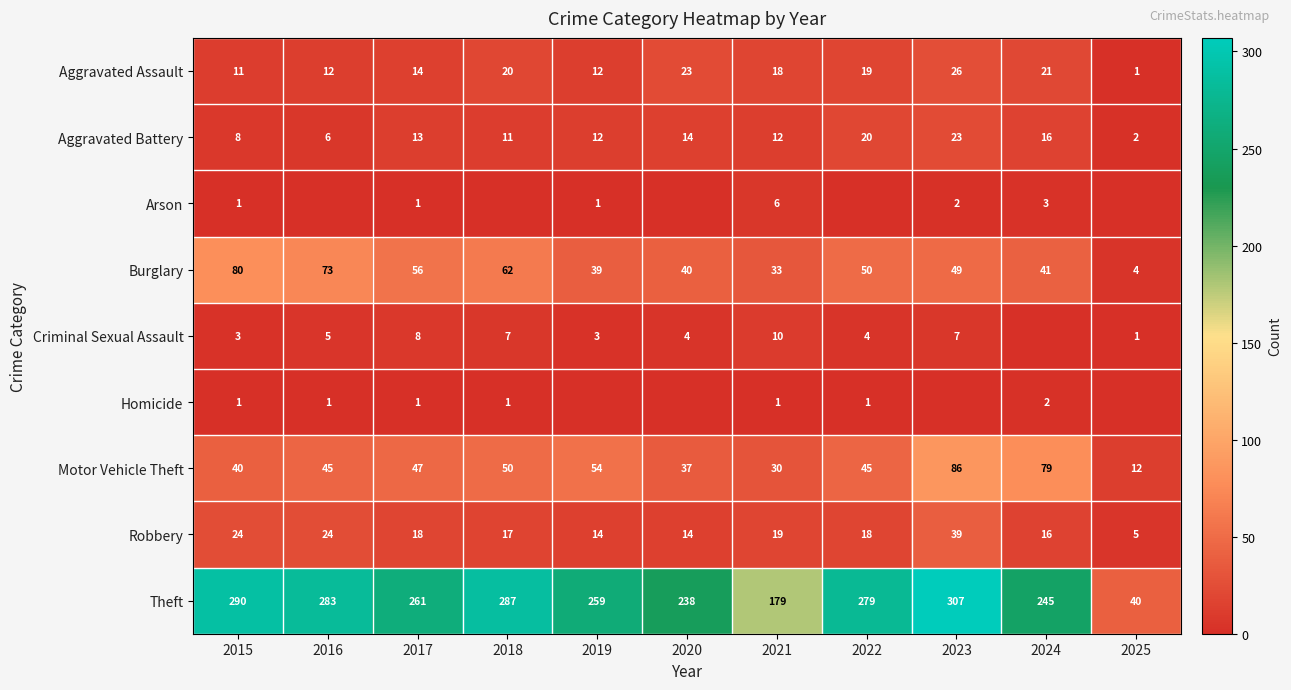

At which label is Burglary closest to 42?

2024